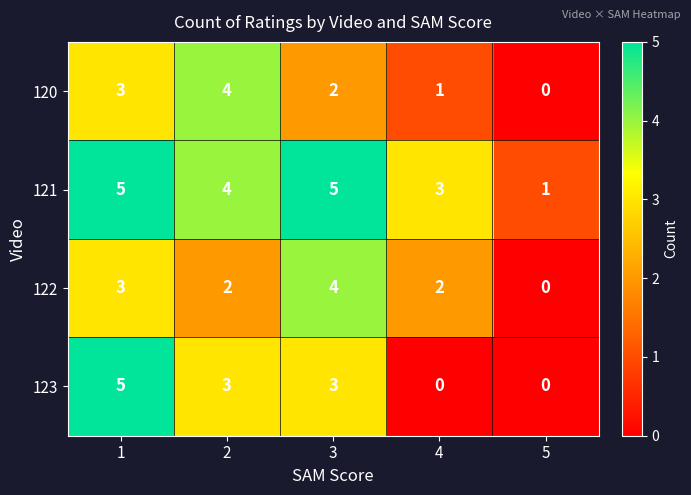

What is the greatest value displayed?

5